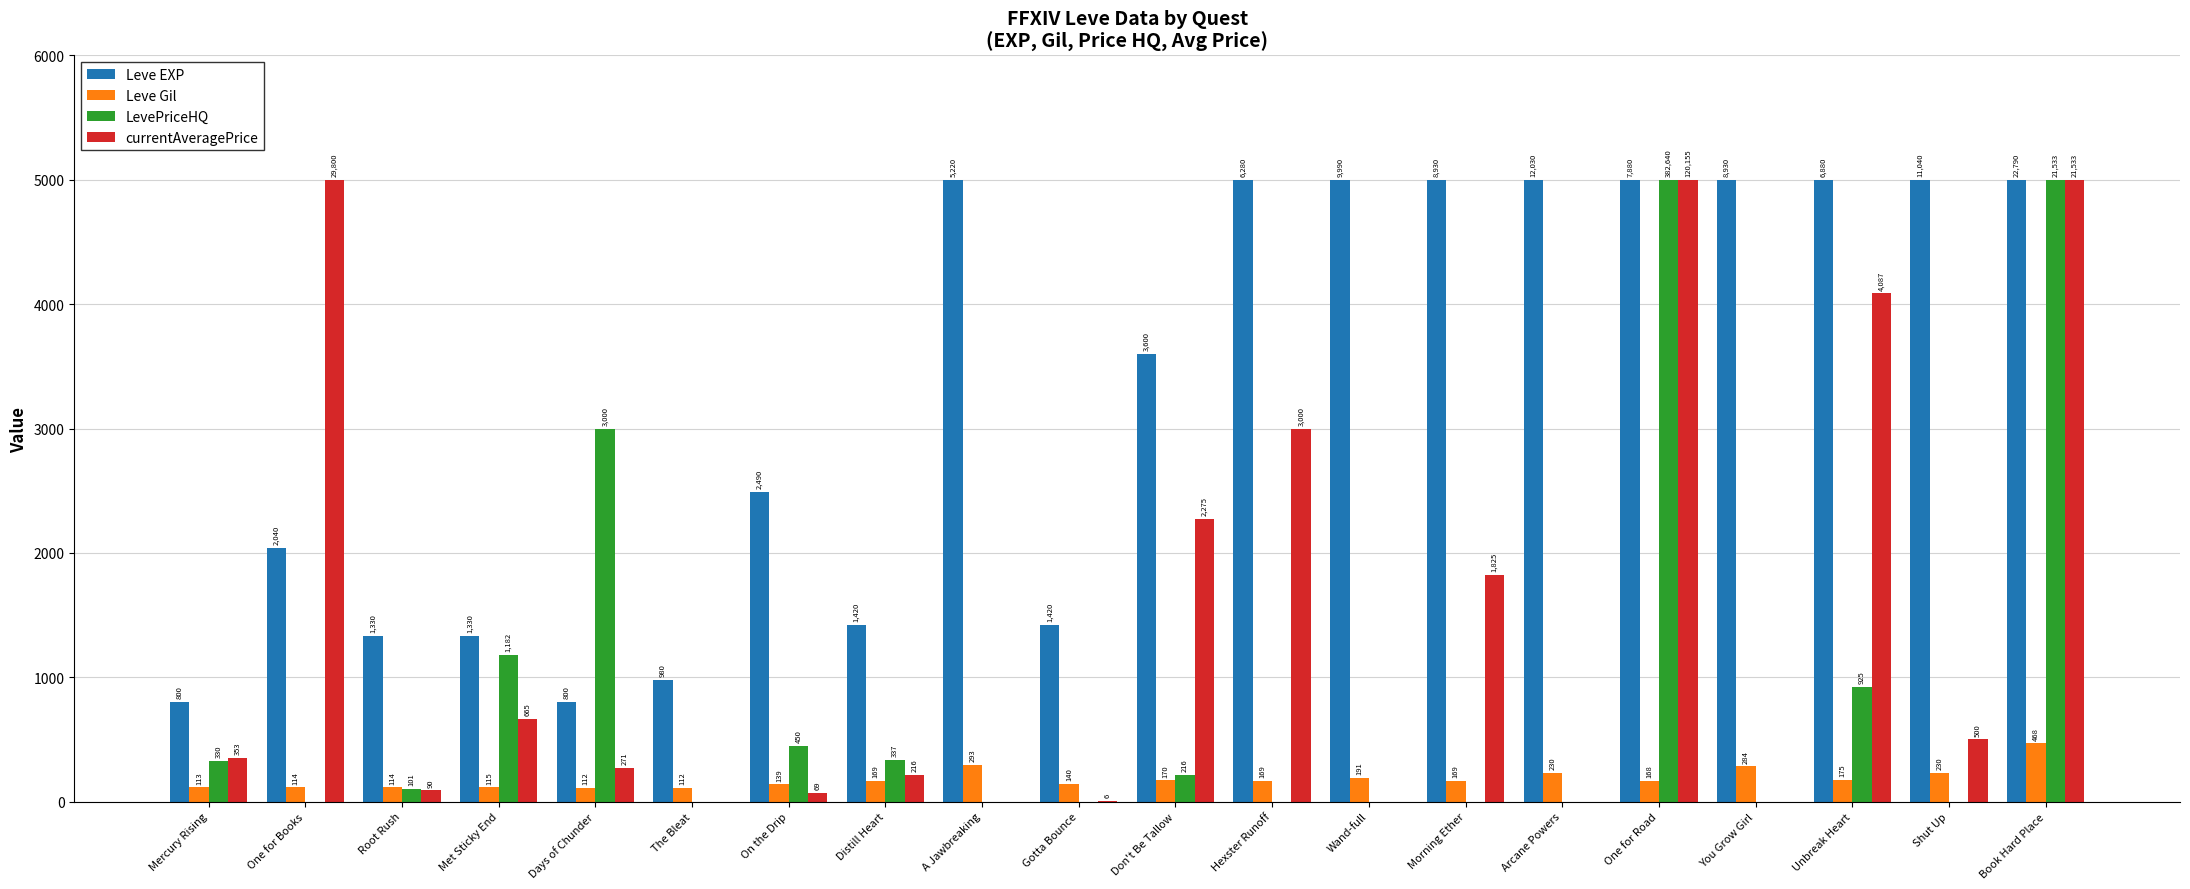

At which label is LevePriceHQ closest to 2500?

Days of Chunder